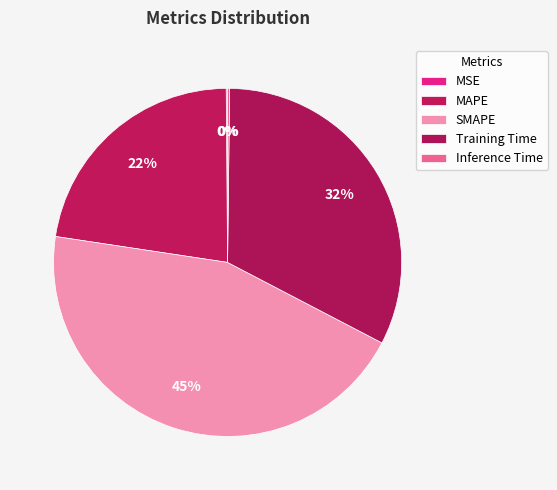

How many segments does this pie chart have?

5